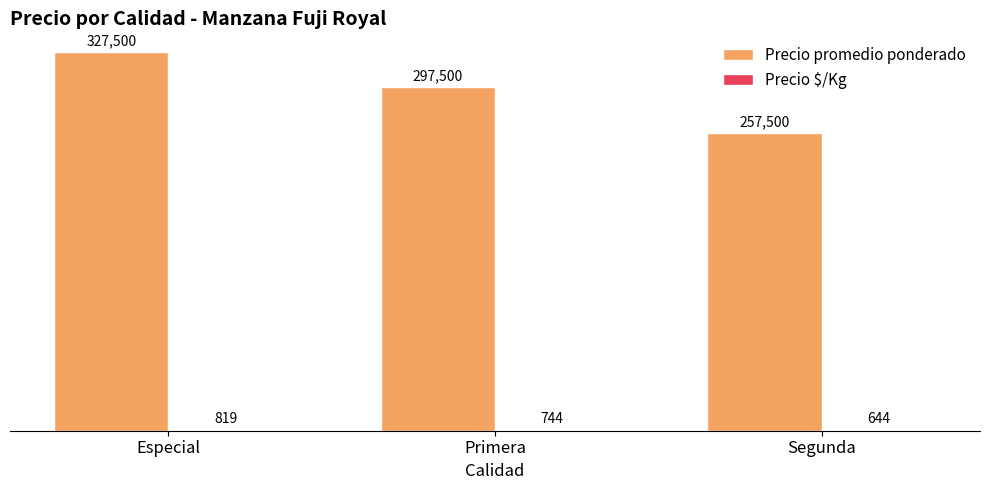

True or false: Precio promedio ponderado has a value of 532566 at Primera.

False